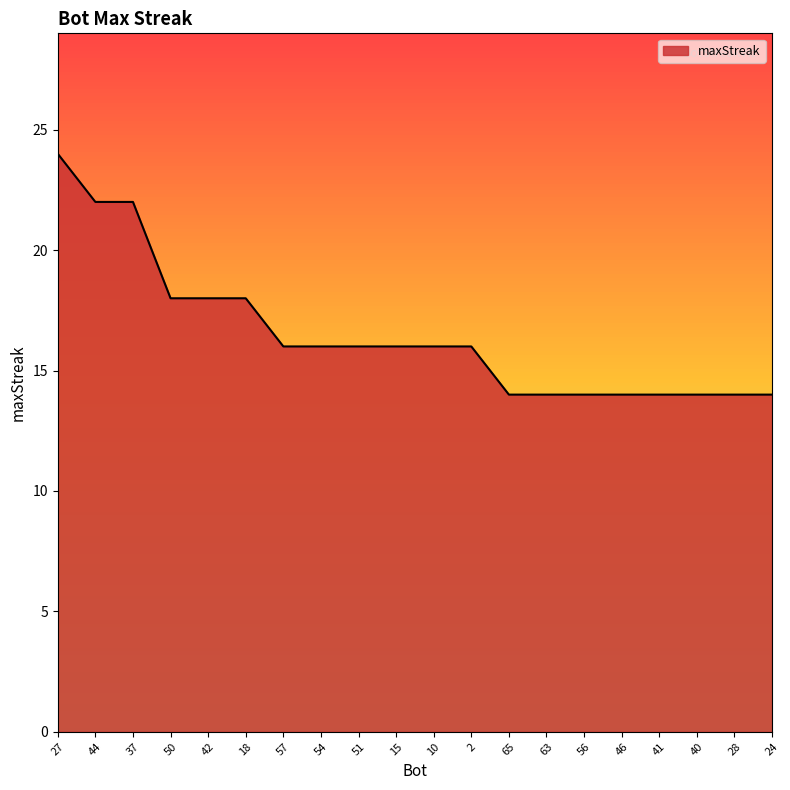

At which label does the data first exceed 16?

27